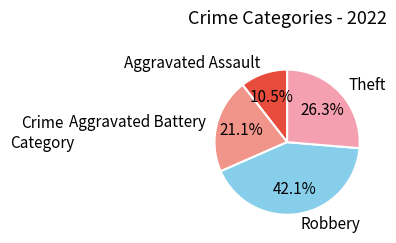

How many slices are in this pie chart?

4